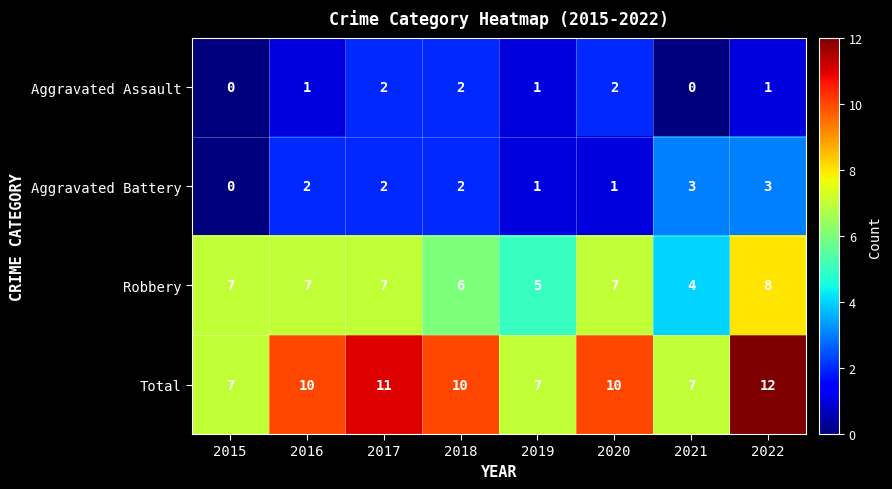

Rank the series at 2020 from highest to lowest value.

Total, Robbery, Aggravated Assault, Aggravated Battery